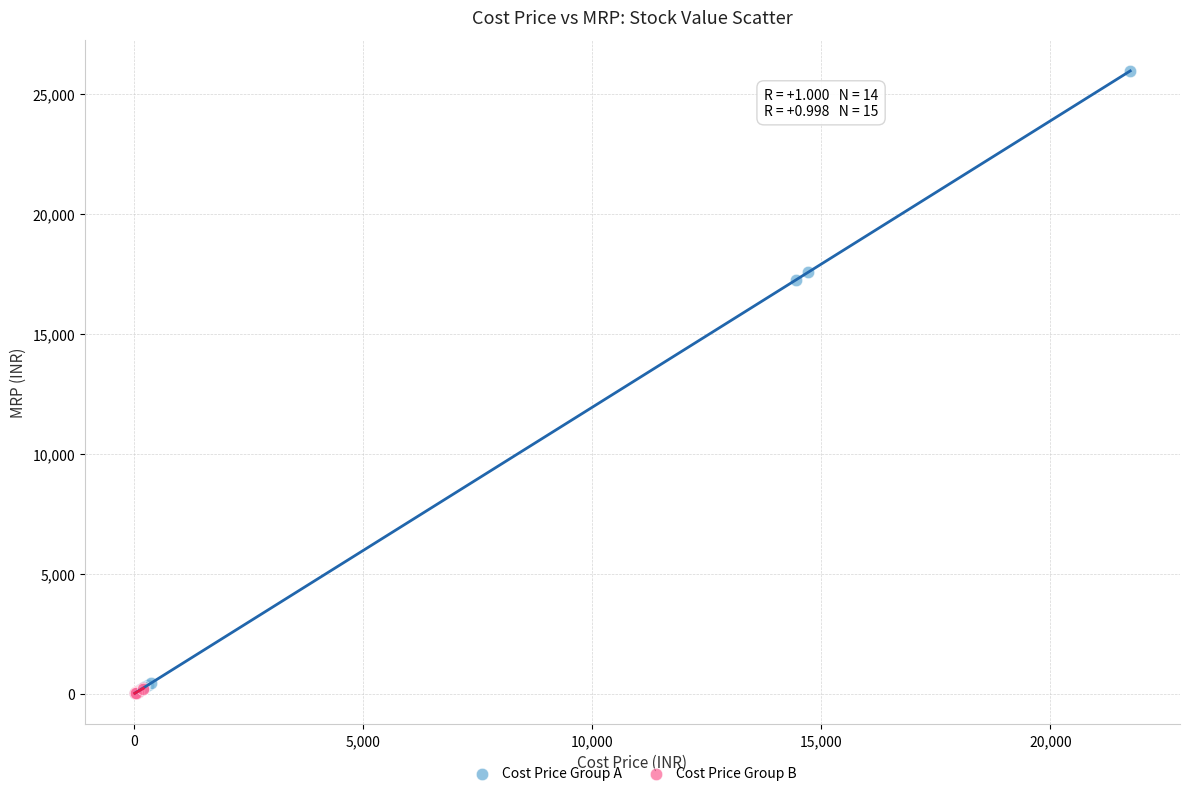

Which series reaches the maximum Y coordinate?

Cost Price Group A